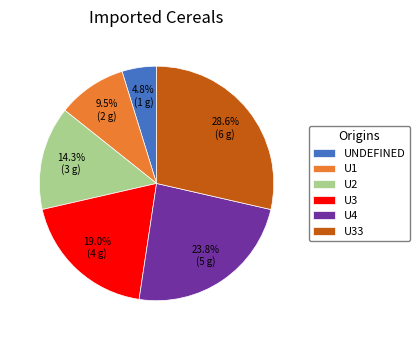

Rank the categories by value from highest to lowest.

U33, U4, U3, U2, U1, UNDEFINED